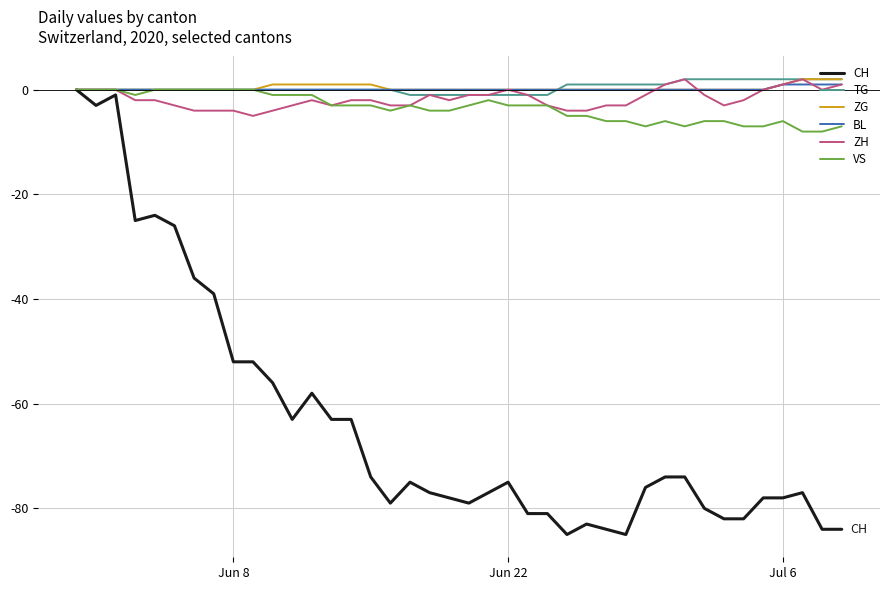

The ZH series shows 0 at Jun 22. True or false?

True